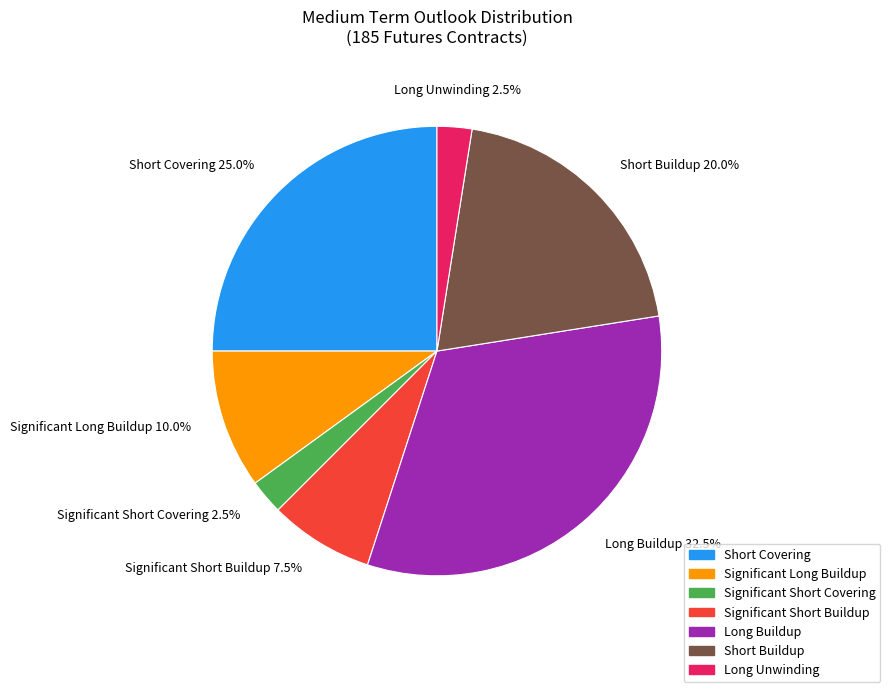

Does any single category account for the majority?

No